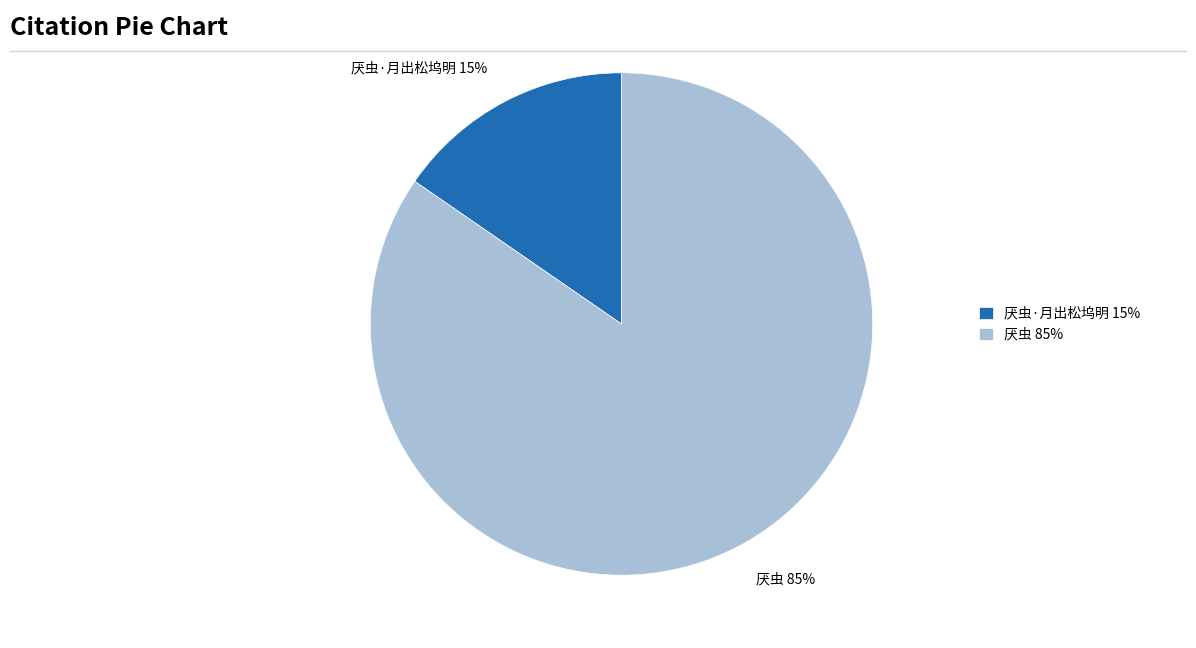

To the nearest percent, what percentage of the pie is 厌虫 85%?

85%